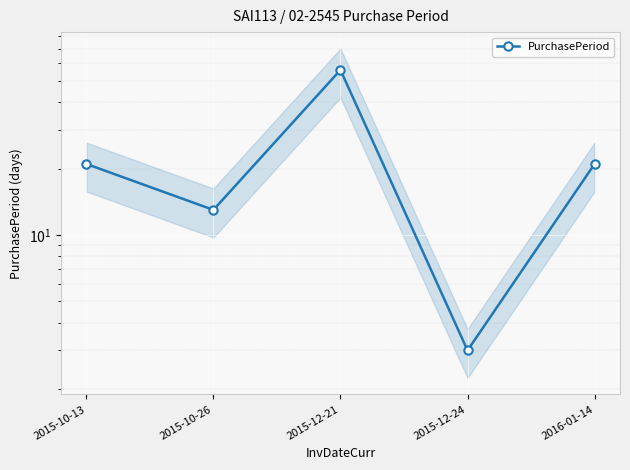

Rank the categories by value from lowest to highest.

2015-12-24, 2015-10-26, 2015-10-13, 2016-01-14, 2015-12-21